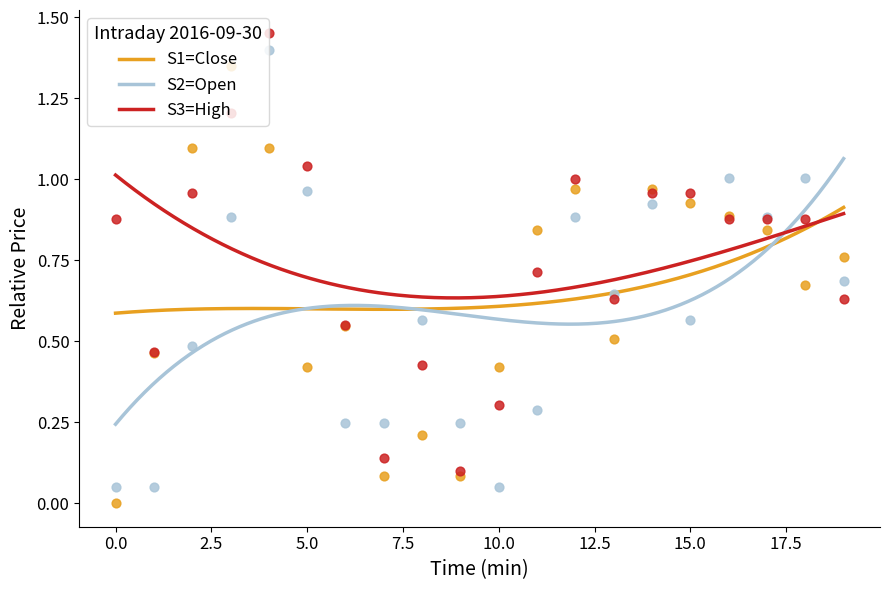

Is the value of Close at 09:15 greater than the value of High at 09:32?

No